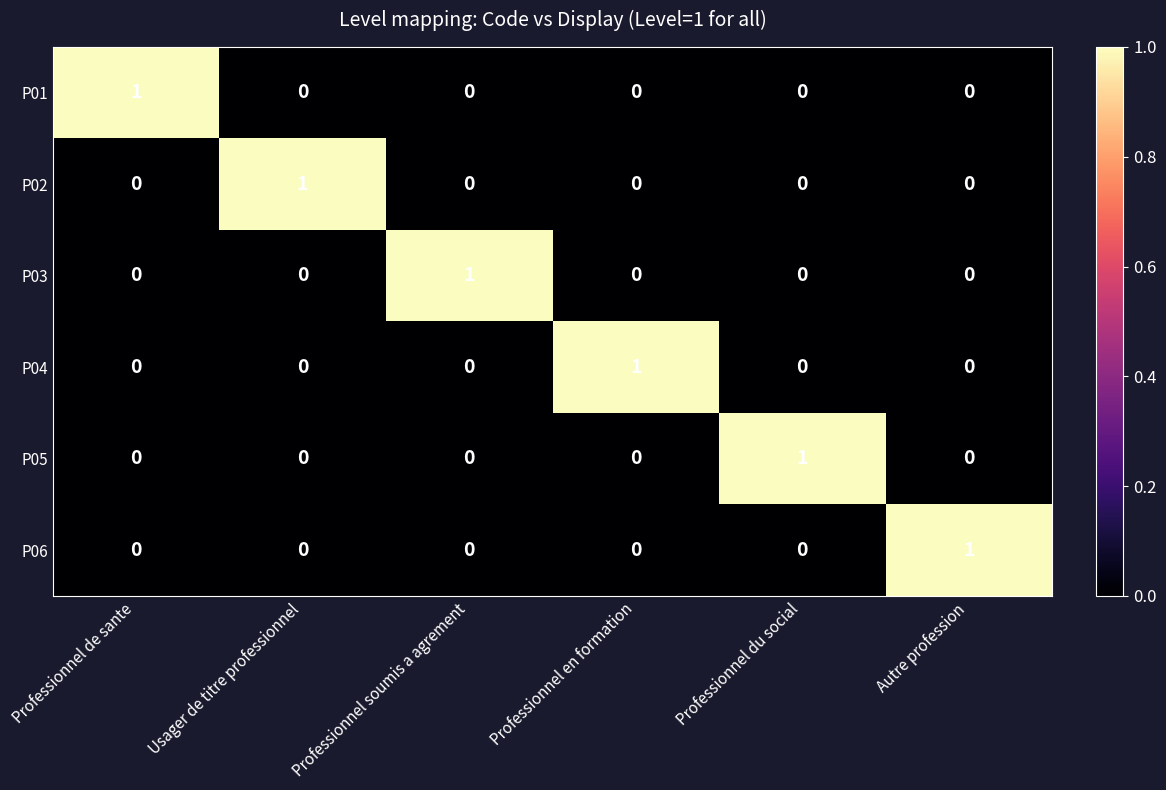

True or false: P06 has a value of 0 at Professionnel en formation.

True